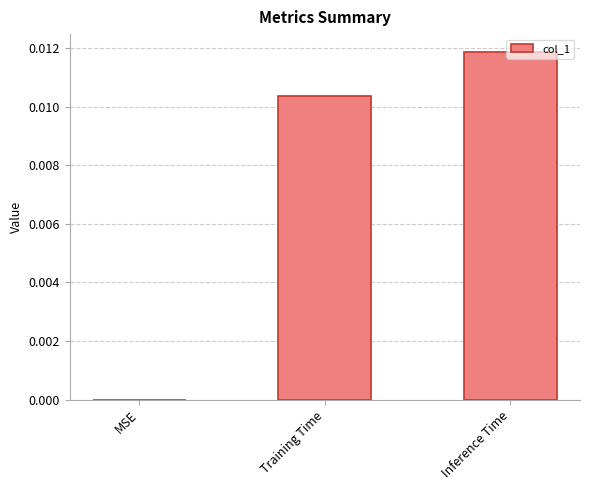

Between Training Time and Inference Time, which is larger?

Inference Time